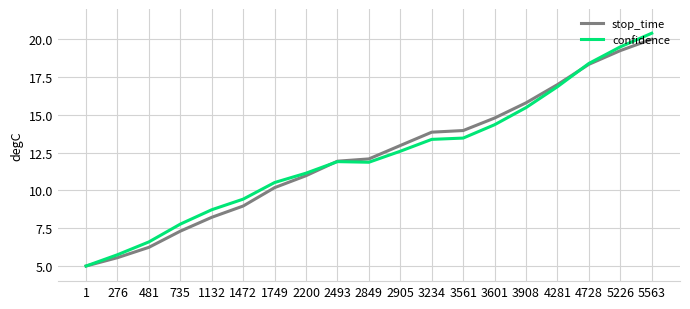

What is the total value across all series at 276?

11.3